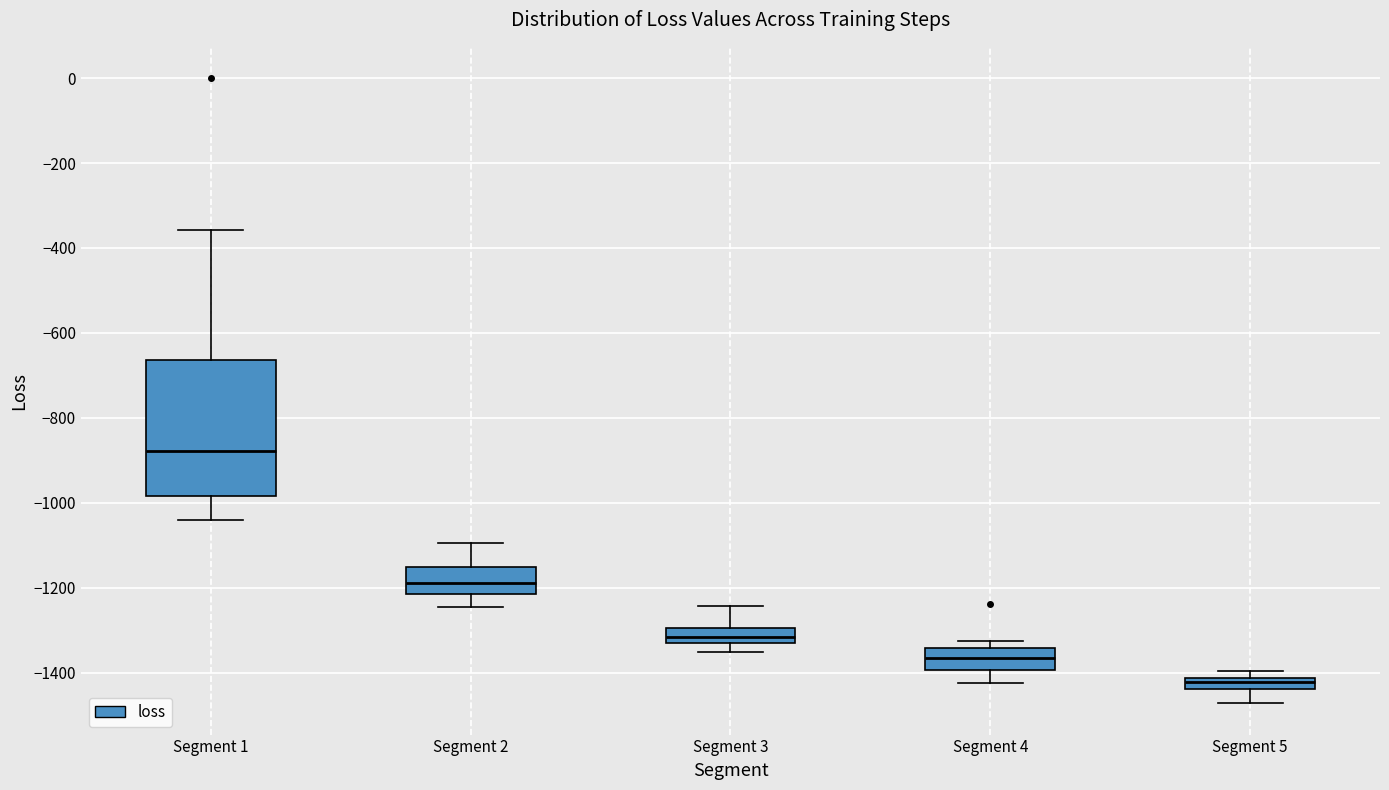

Where does the lower whisker of the box for Segment 5 end on the y-axis? The values are not printed on the chart, so give them approximately, as read against the axis.

-1480